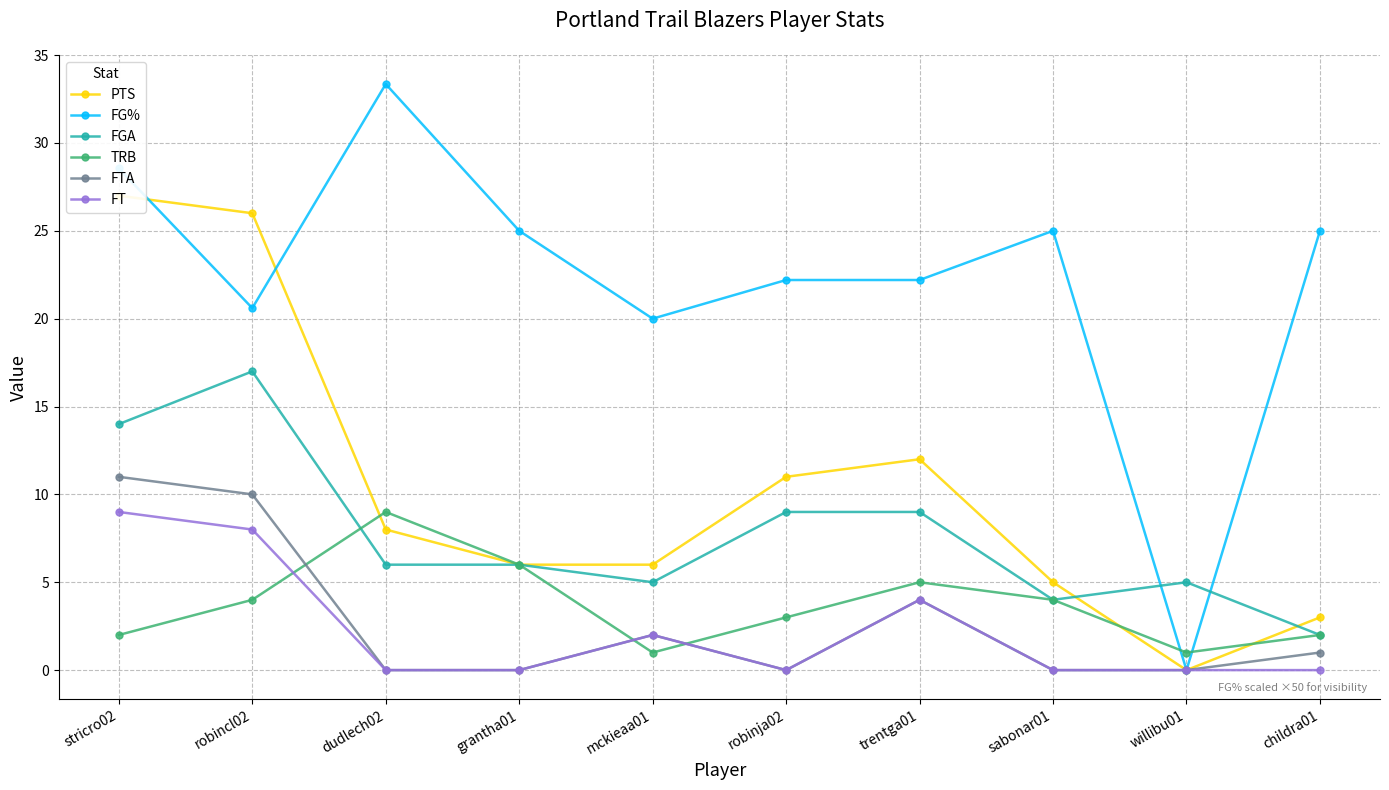

Which series has the widest spread of values?

FG%